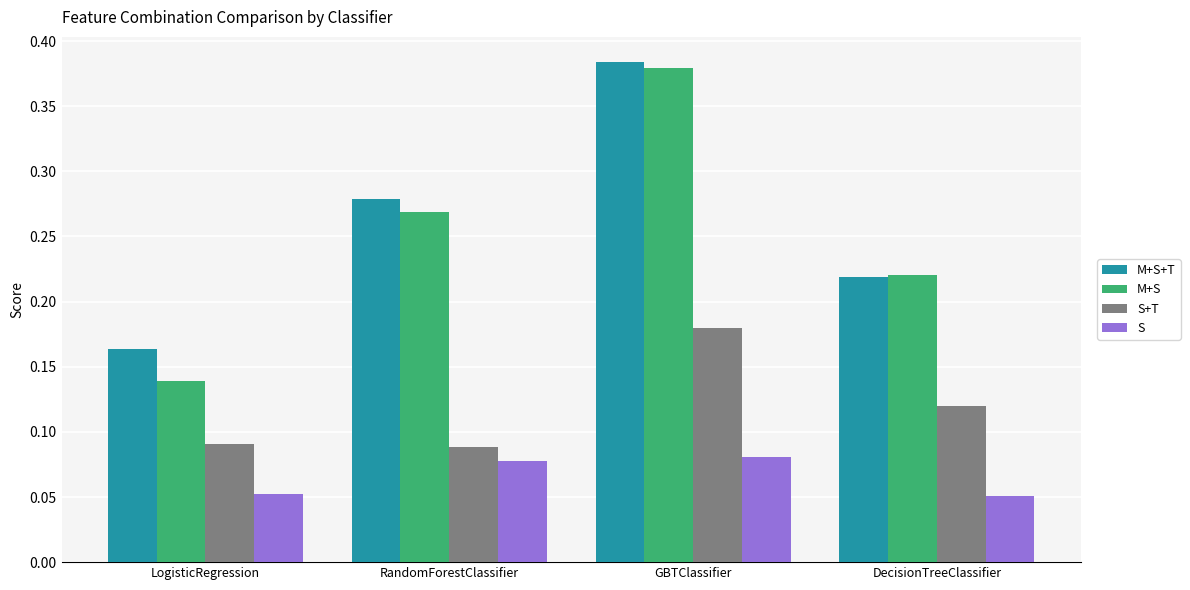

The value of M+S+T at GBTClassifier is 0.2. True or false?

False